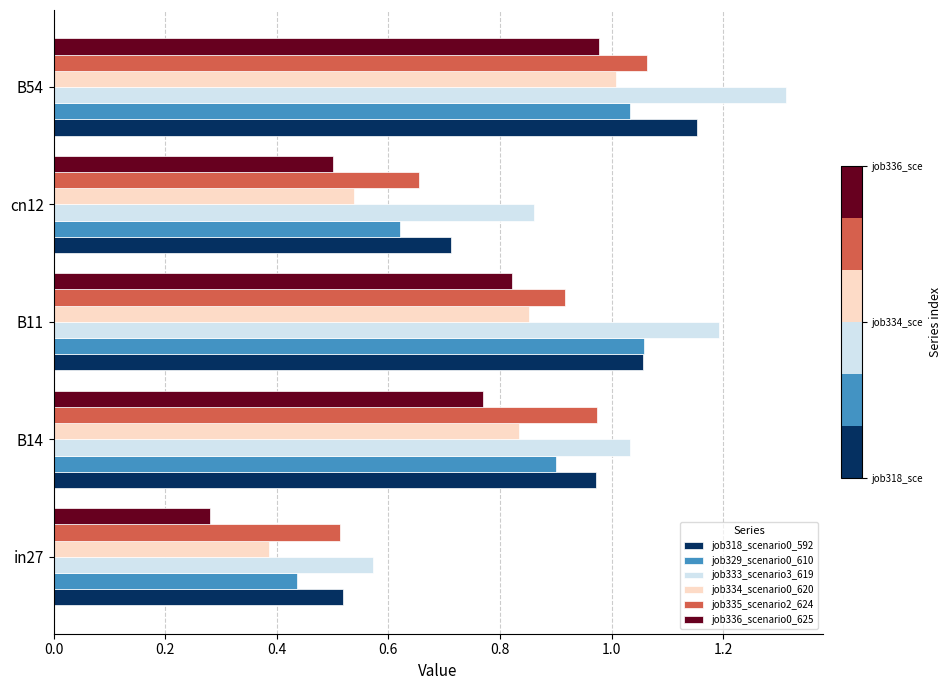

At which label does job318_scenario0_592 reach its minimum?

in27